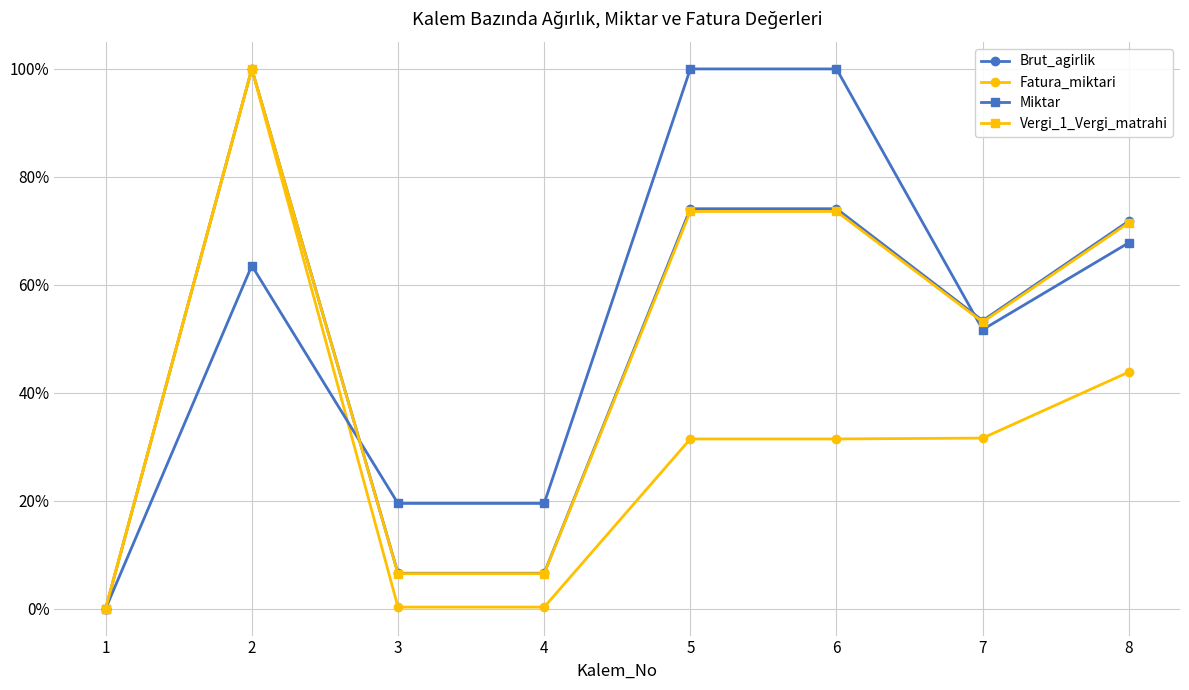

Which series changed the most between 3 and 8?

Brut_agirlik